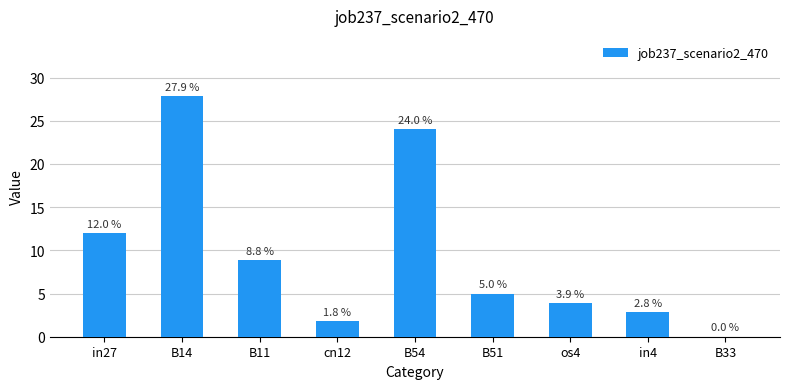

Are the bars horizontal?

No